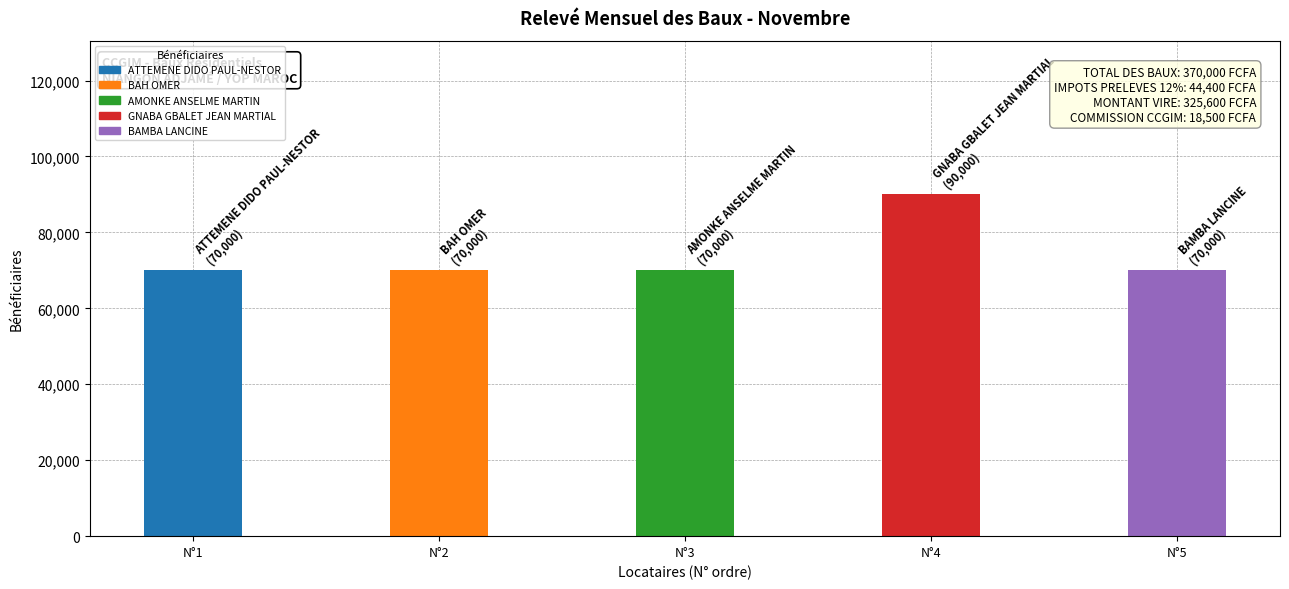

What is the label of the 1st bar from the left?

ATTEMENE DIDO PAUL-NESTOR